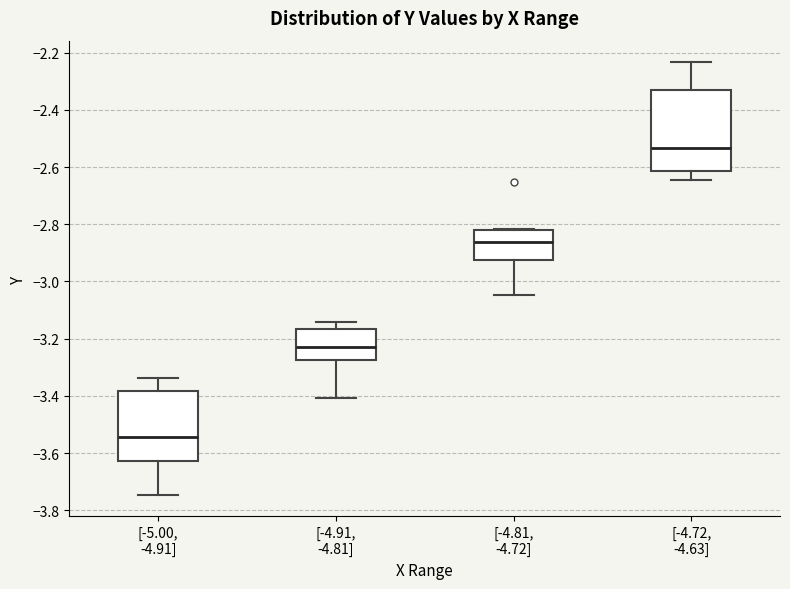

Reading left to right, read every box against the y-axis: the position of its median line, the range the box covers, and the ends of its whiskers. The values are not printed on the chart, so give them approximately, as read against the axis.

[-5.00, -4.91]: median -3.54, box -3.62 to -3.38, whiskers -3.74 to -3.34
[-4.91, -4.81]: median -3.22, box -3.28 to -3.16, whiskers -3.40 to -3.14
[-4.81, -4.72]: median -2.86, box -2.92 to -2.82, whiskers -3.04 to -2.82
[-4.72, -4.63]: median -2.54, box -2.62 to -2.32, whiskers -2.64 to -2.24